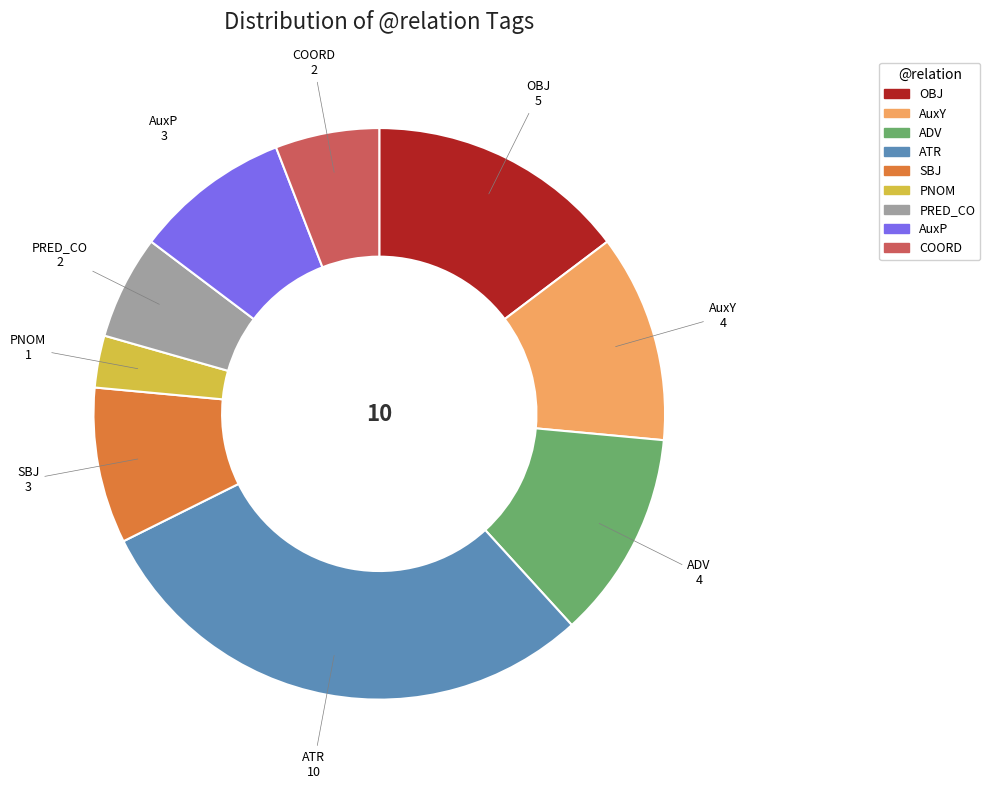

Is it true that SBJ is 9% of the pie?

True